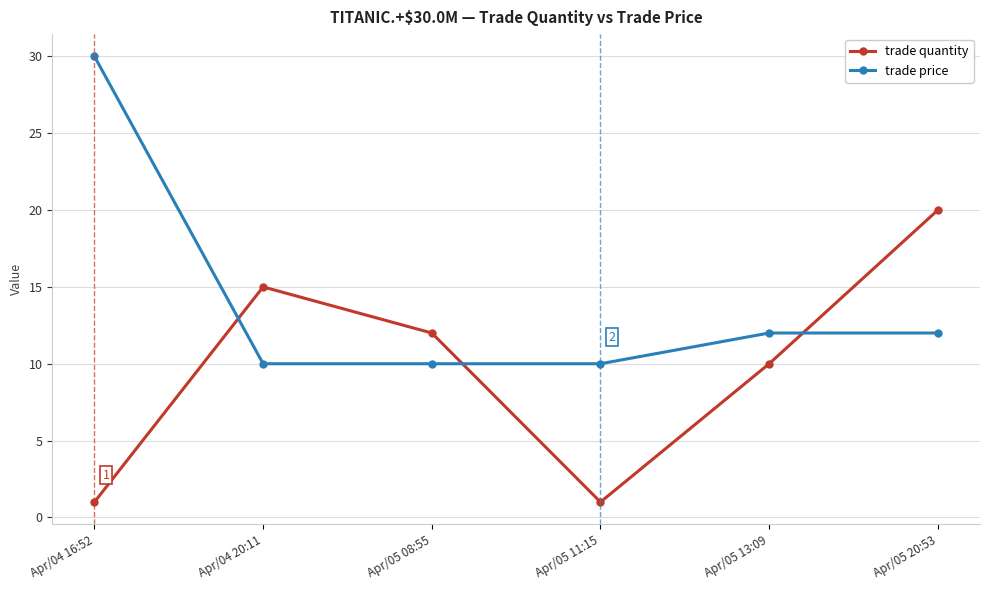

Which series has the widest spread of values?

trade price